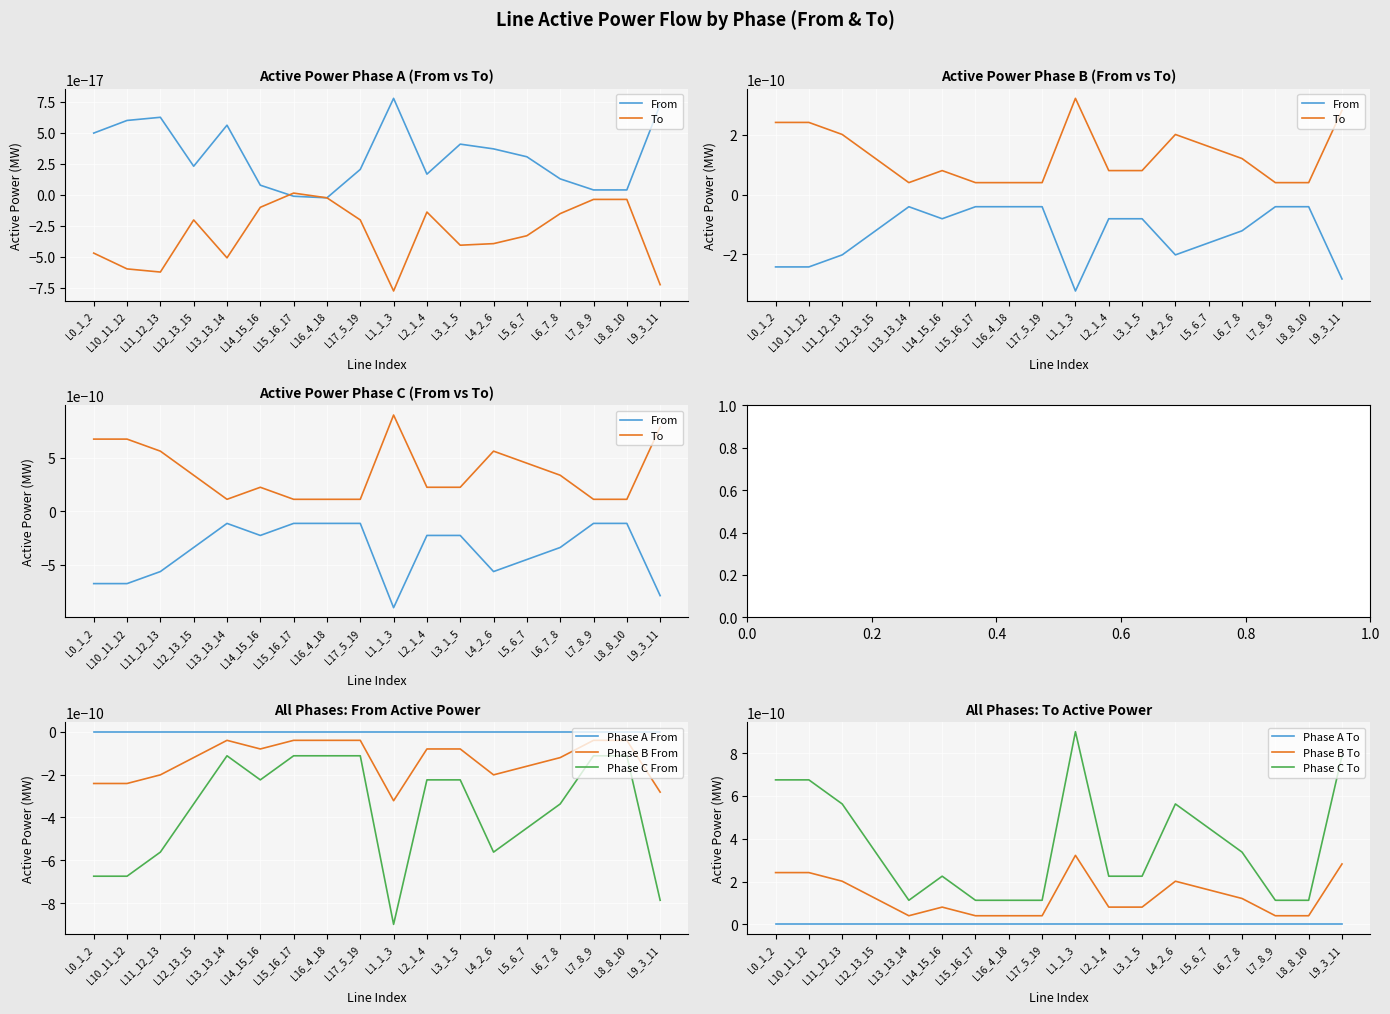

Which category has the lowest value in the pf_p_c_from_mw series?

Line1_1_3